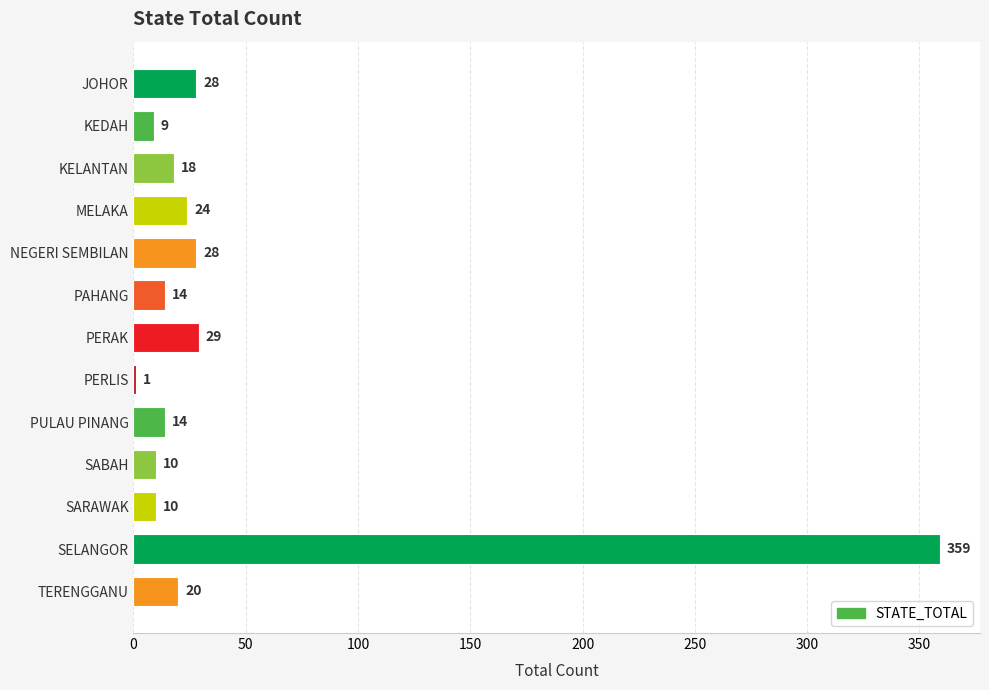

Where is the data nearest to the value 180?

PERAK